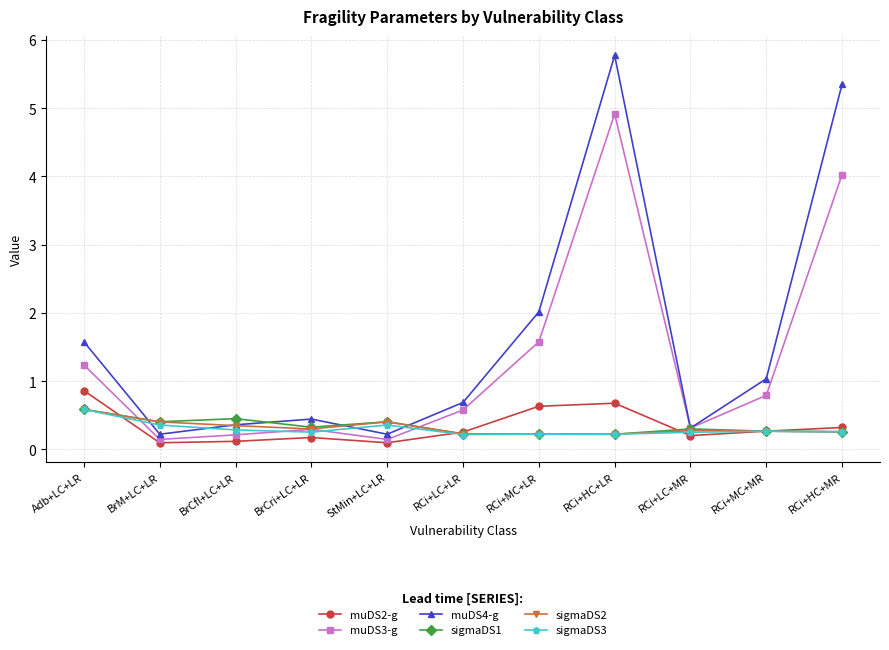

Reading left to right, list all the values displayed in this chart.

muDS2-g: Adb+LC+LR=0.9	BrM+LC+LR=0.1	BrCfl+LC+LR=0.1	BrCri+LC+LR=0.2	StMin+LC+LR=0.1	RCi+LC+LR=0.3	RCi+MC+LR=0.6	RCi+HC+LR=0.7	RCi+LC+MR=0.2	RCi+MC+MR=0.3	RCi+HC+MR=0.3
muDS3-g: Adb+LC+LR=1.2	BrM+LC+LR=0.1	BrCfl+LC+LR=0.2	BrCri+LC+LR=0.3	StMin+LC+LR=0.1	RCi+LC+LR=0.6	RCi+MC+LR=1.6	RCi+HC+LR=4.9	RCi+LC+MR=0.3	RCi+MC+MR=0.8	RCi+HC+MR=4.0
muDS4-g: Adb+LC+LR=1.6	BrM+LC+LR=0.2	BrCfl+LC+LR=0.4	BrCri+LC+LR=0.4	StMin+LC+LR=0.2	RCi+LC+LR=0.7	RCi+MC+LR=2.0	RCi+HC+LR=5.8	RCi+LC+MR=0.3	RCi+MC+MR=1.0	RCi+HC+MR=5.4
sigmaDS1: Adb+LC+LR=0.6	BrM+LC+LR=0.4	BrCfl+LC+LR=0.5	BrCri+LC+LR=0.3	StMin+LC+LR=0.4	RCi+LC+LR=0.2	RCi+MC+LR=0.2	RCi+HC+LR=0.2	RCi+LC+MR=0.3	RCi+MC+MR=0.3	RCi+HC+MR=0.3
sigmaDS2: Adb+LC+LR=0.6	BrM+LC+LR=0.4	BrCfl+LC+LR=0.3	BrCri+LC+LR=0.3	StMin+LC+LR=0.4	RCi+LC+LR=0.2	RCi+MC+LR=0.2	RCi+HC+LR=0.2	RCi+LC+MR=0.3	RCi+MC+MR=0.3	RCi+HC+MR=0.3
sigmaDS3: Adb+LC+LR=0.6	BrM+LC+LR=0.4	BrCfl+LC+LR=0.3	BrCri+LC+LR=0.3	StMin+LC+LR=0.4	RCi+LC+LR=0.2	RCi+MC+LR=0.2	RCi+HC+LR=0.2	RCi+LC+MR=0.3	RCi+MC+MR=0.3	RCi+HC+MR=0.3